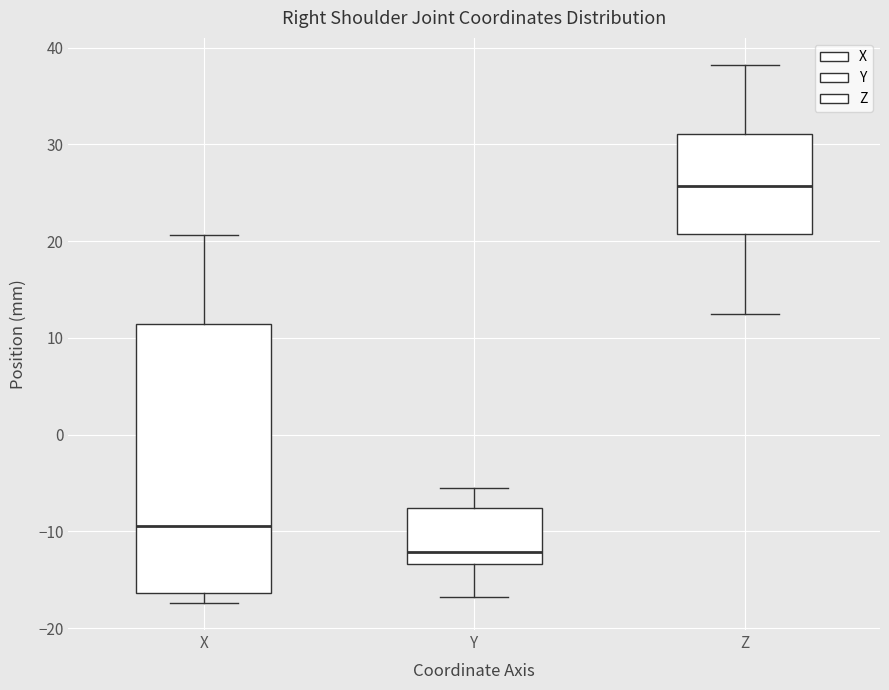

Which box is the tallest, from its lower edge to its upper edge?

X